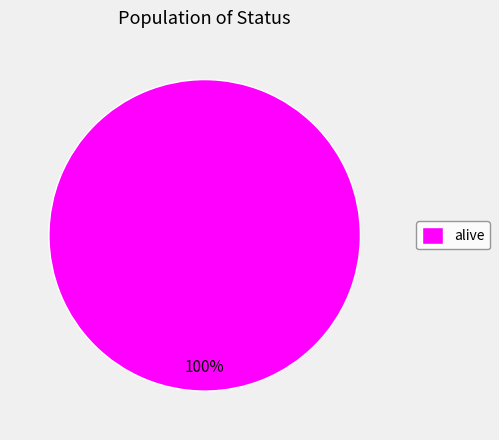

Rank the categories by value from lowest to highest.

alive